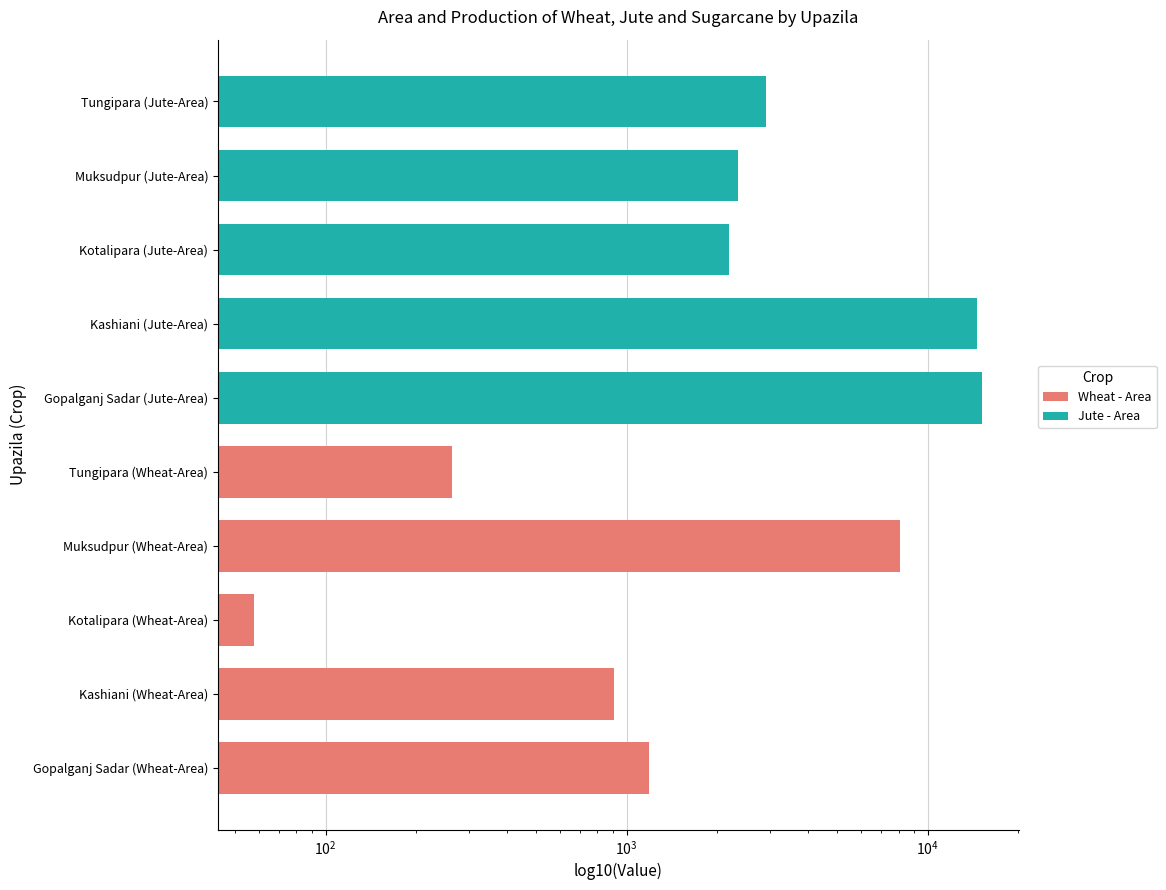

What are all the series names shown in the legend?

Wheat - Area, Jute - Area